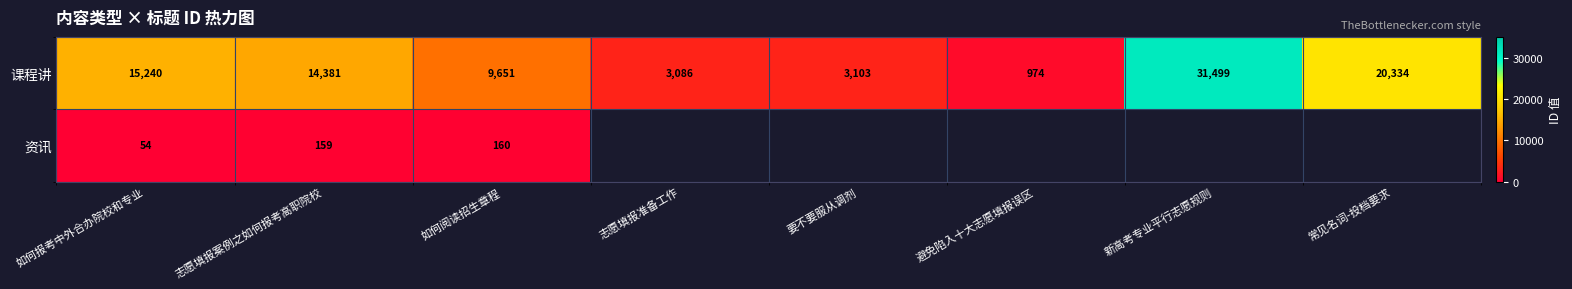

Where is 课程讲 nearest to the value 16236?

如何报考中外合办院校和专业